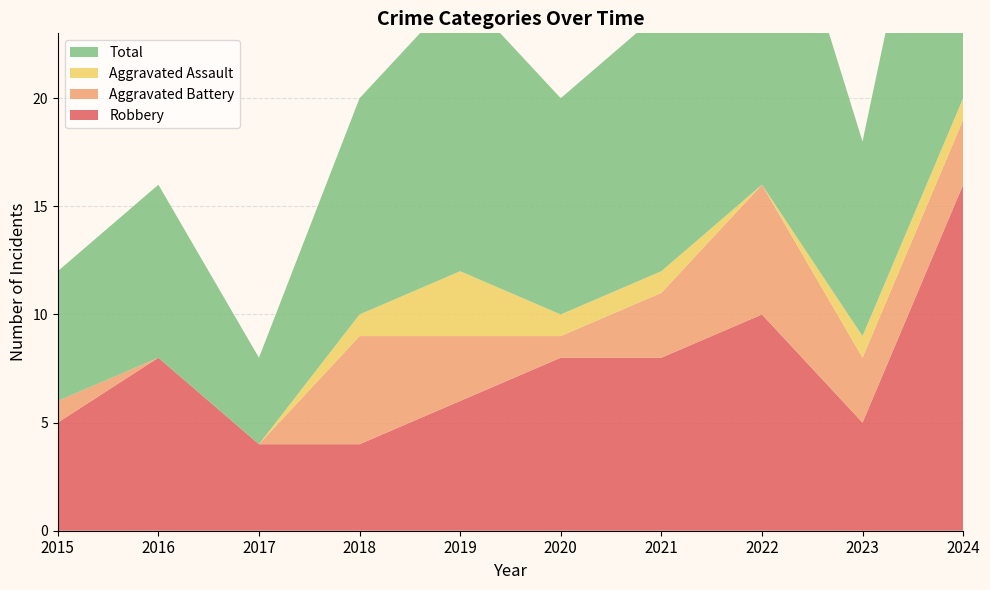

Reading left to right, list all the values displayed in this chart.

Robbery: 2015=5	2016=8	2017=4	2018=4	2019=6	2020=8	2021=8	2022=10	2023=5	2024=16
Aggravated Battery: 2015=1	2016=0	2017=0	2018=5	2019=3	2020=1	2021=3	2022=6	2023=3	2024=3
Aggravated Assault: 2015=0	2016=0	2017=0	2018=1	2019=3	2020=1	2021=1	2022=0	2023=1	2024=1
Total: 2015=6	2016=8	2017=4	2018=10	2019=13	2020=10	2021=12	2022=17	2023=9	2024=20